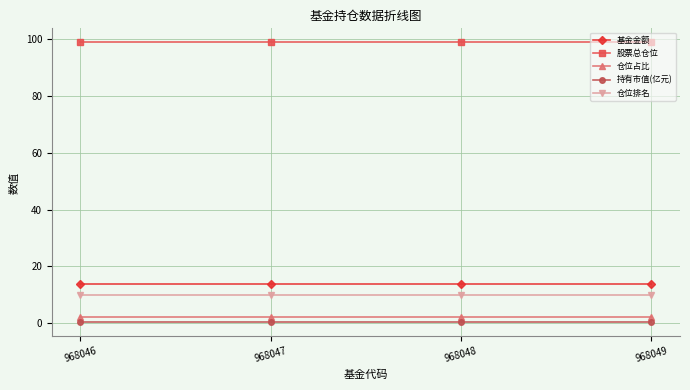

Which series has the largest total across all categories?

股票总仓位